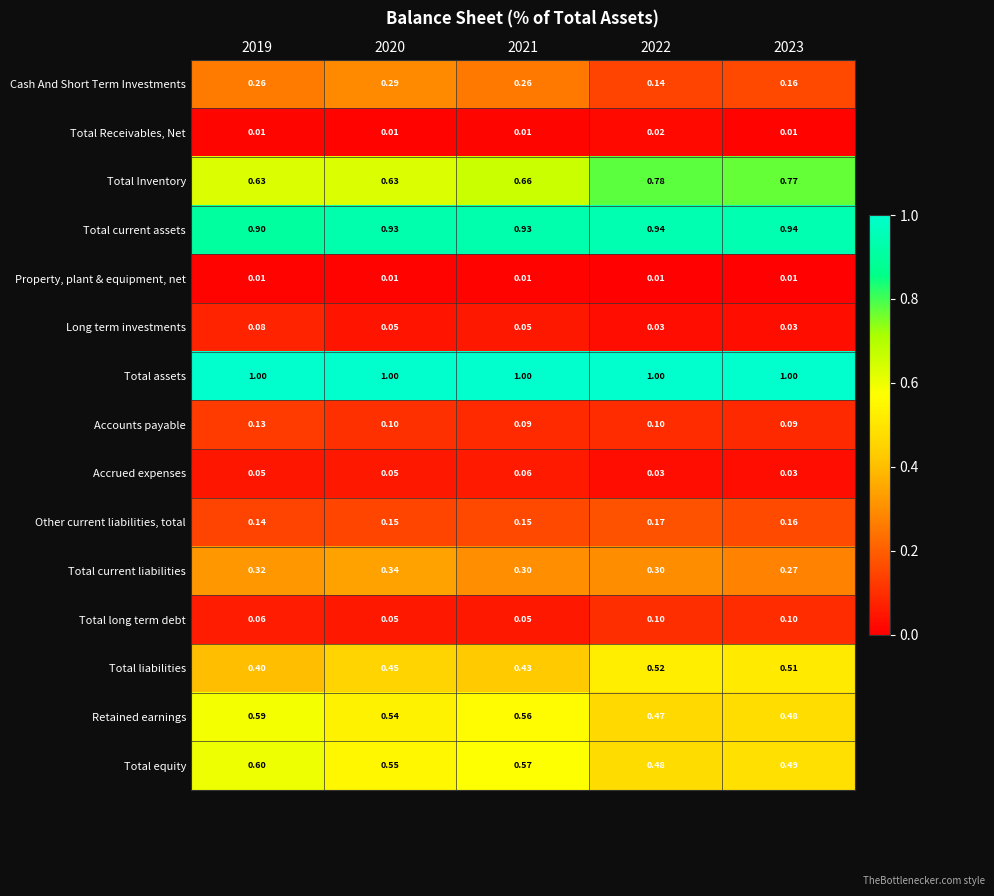

Which series has the largest total across all categories?

Total assets